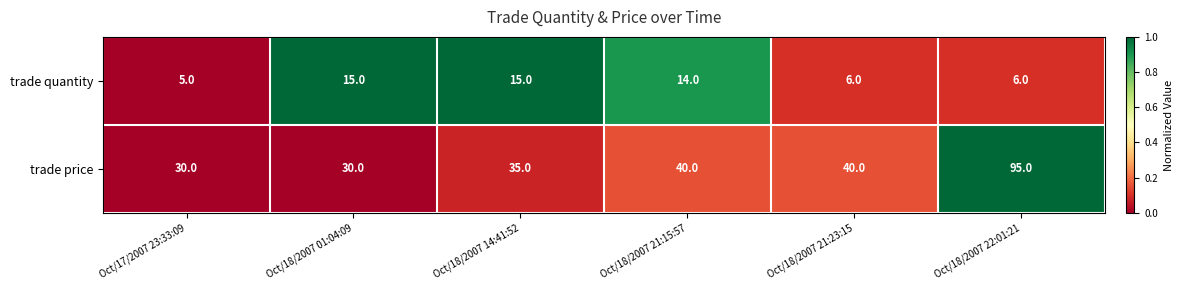

How many data points does each series have?

6